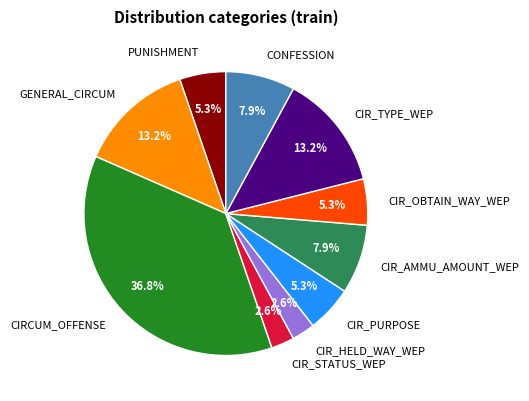

Which slice is the largest?

CIRCUM_OFFENSE